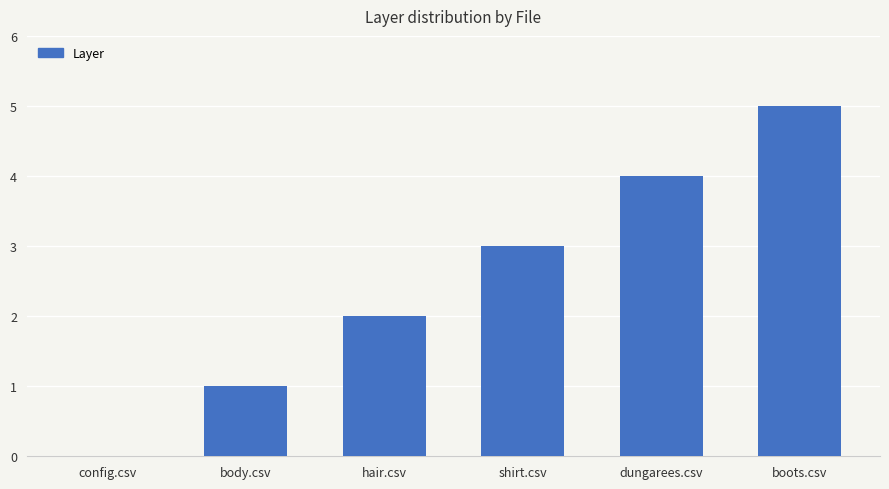

What is the difference between the values at hair.csv and config.csv?

2